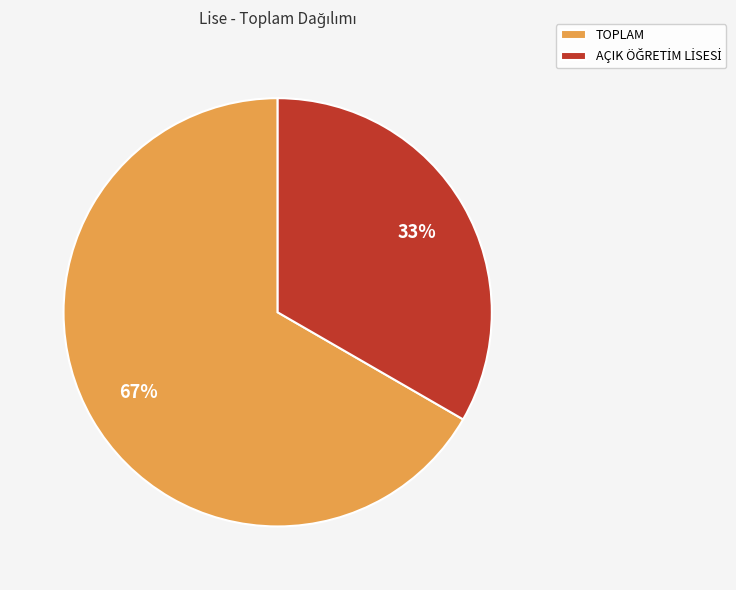

To the nearest percent, what portion does TOPLAM represent?

67%